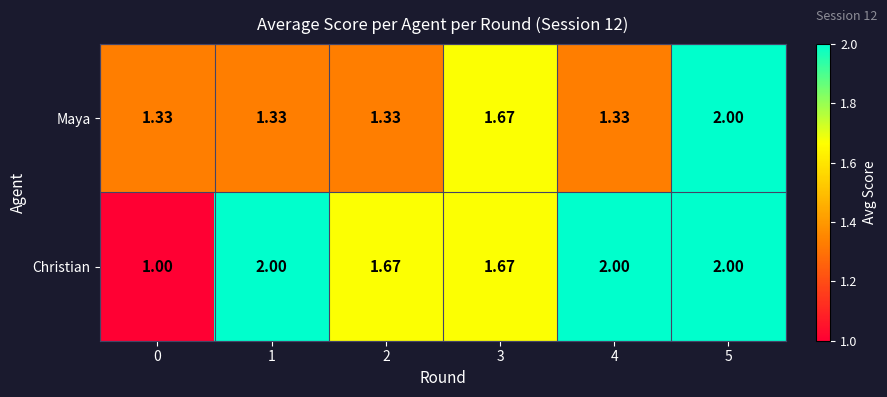

Which series has the widest spread of values?

Christian